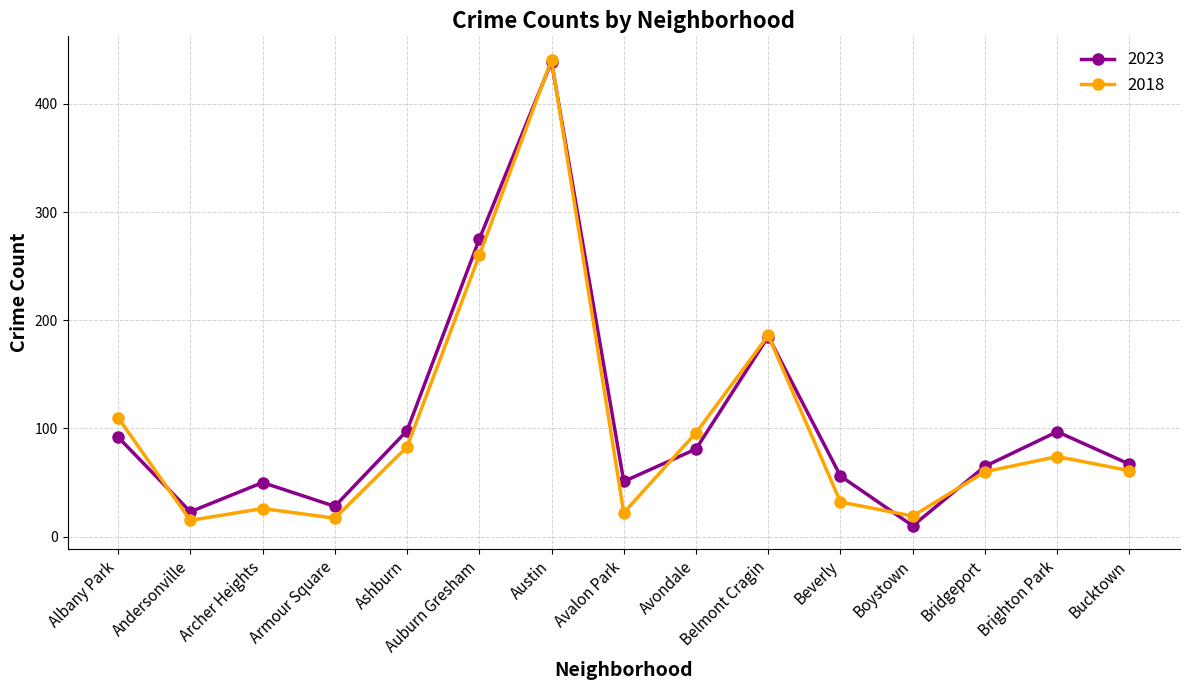

What is the highest value of the 2018 series?

441